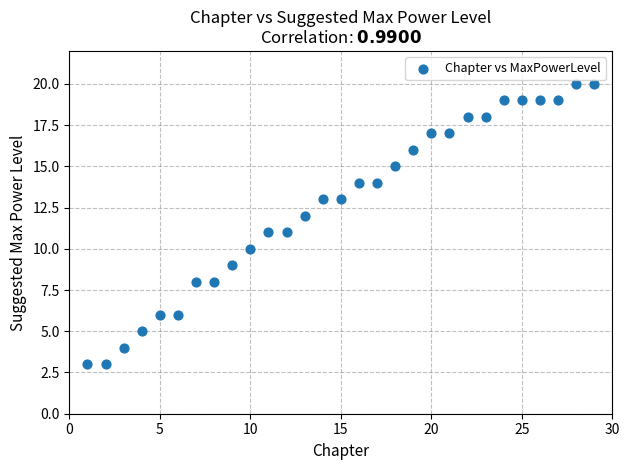

What is the range of X values (max minus min)?

28